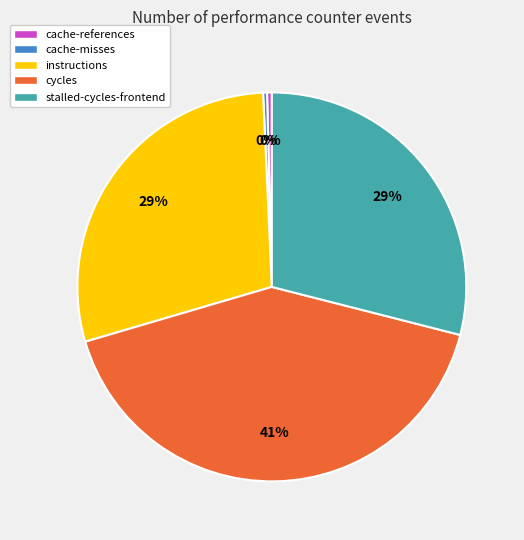

Between instructions and cache-references, which is larger?

instructions